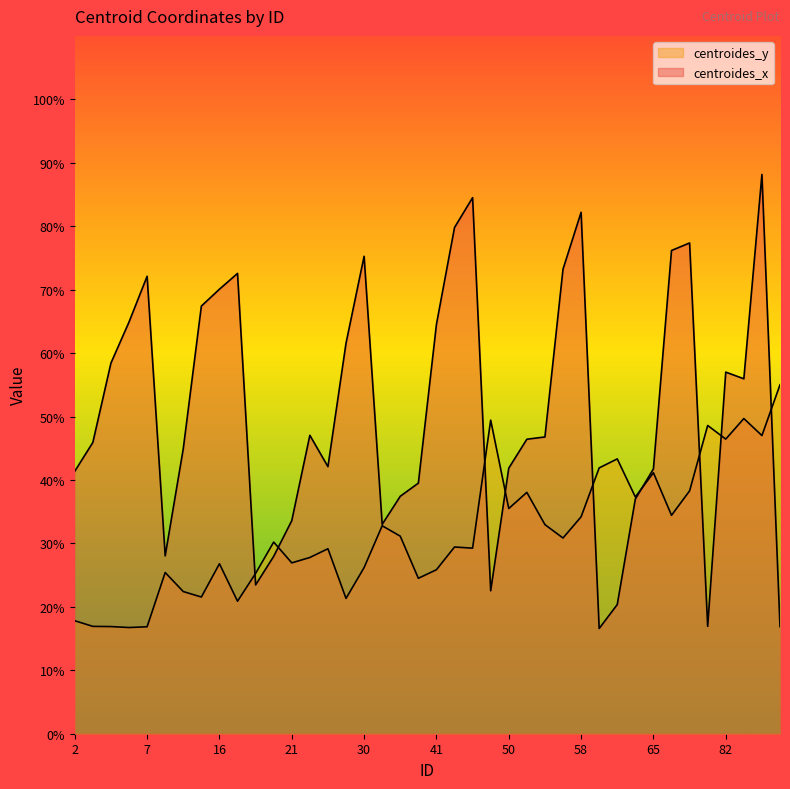

What is the value of the centroides_x point at the 28th from the left?

73.2